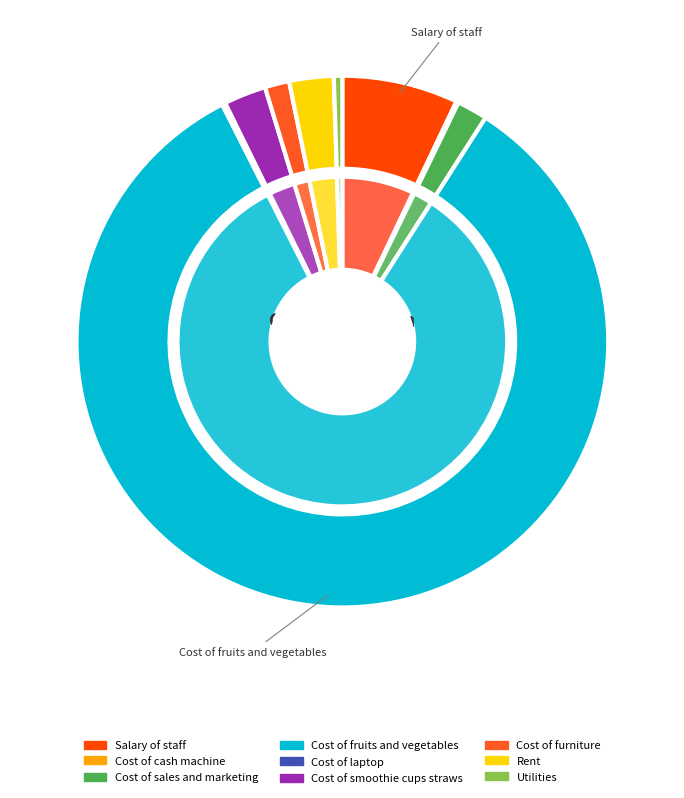

Is it true that Cost of furniture is 1% of the pie?

True